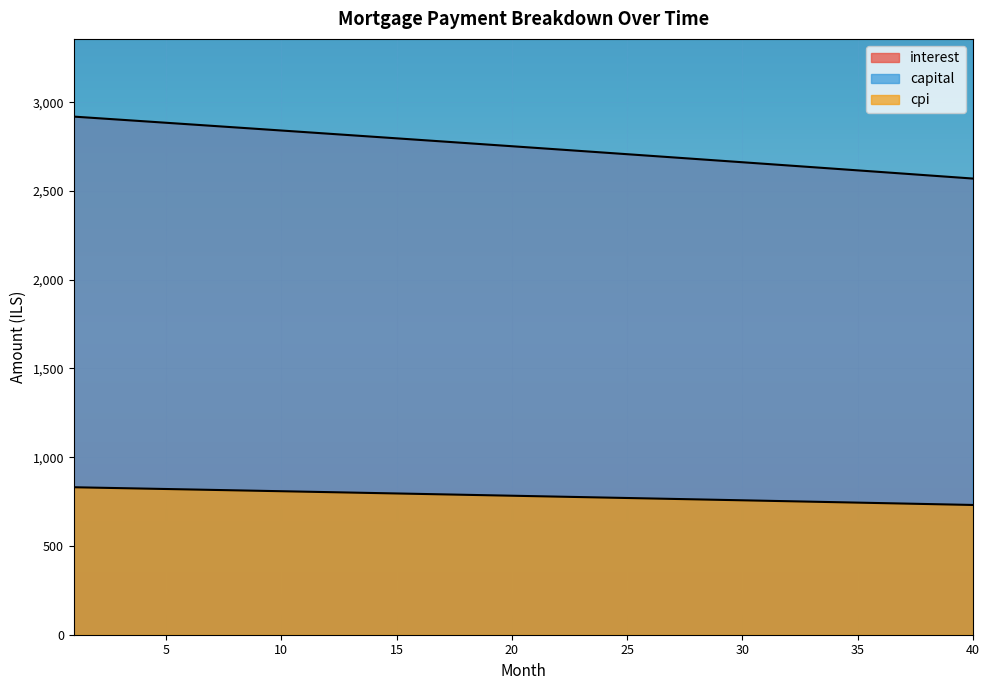

List the series in order of their peak value, highest first.

capital, interest, cpi